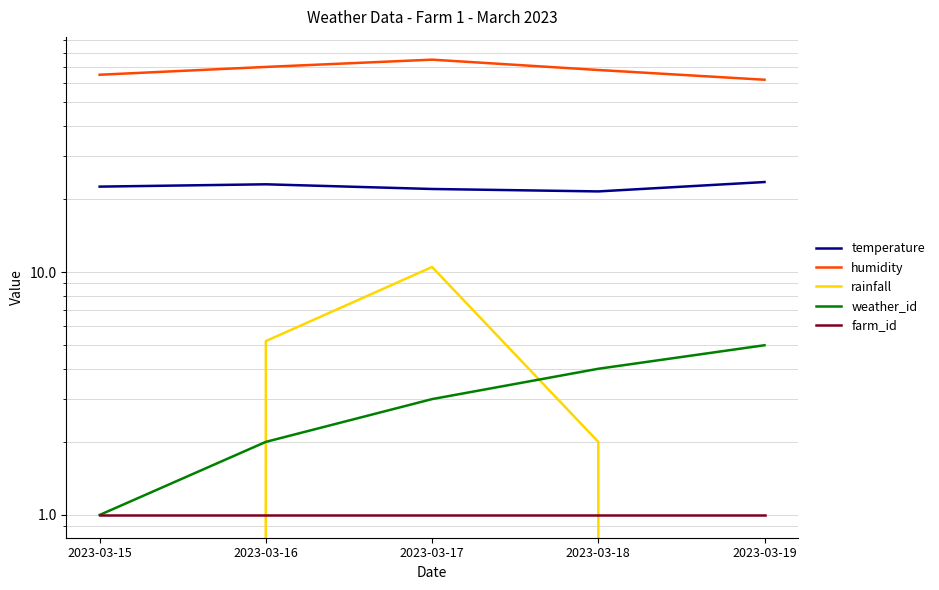

True or false: temperature and farm_id intersect in this chart.

False